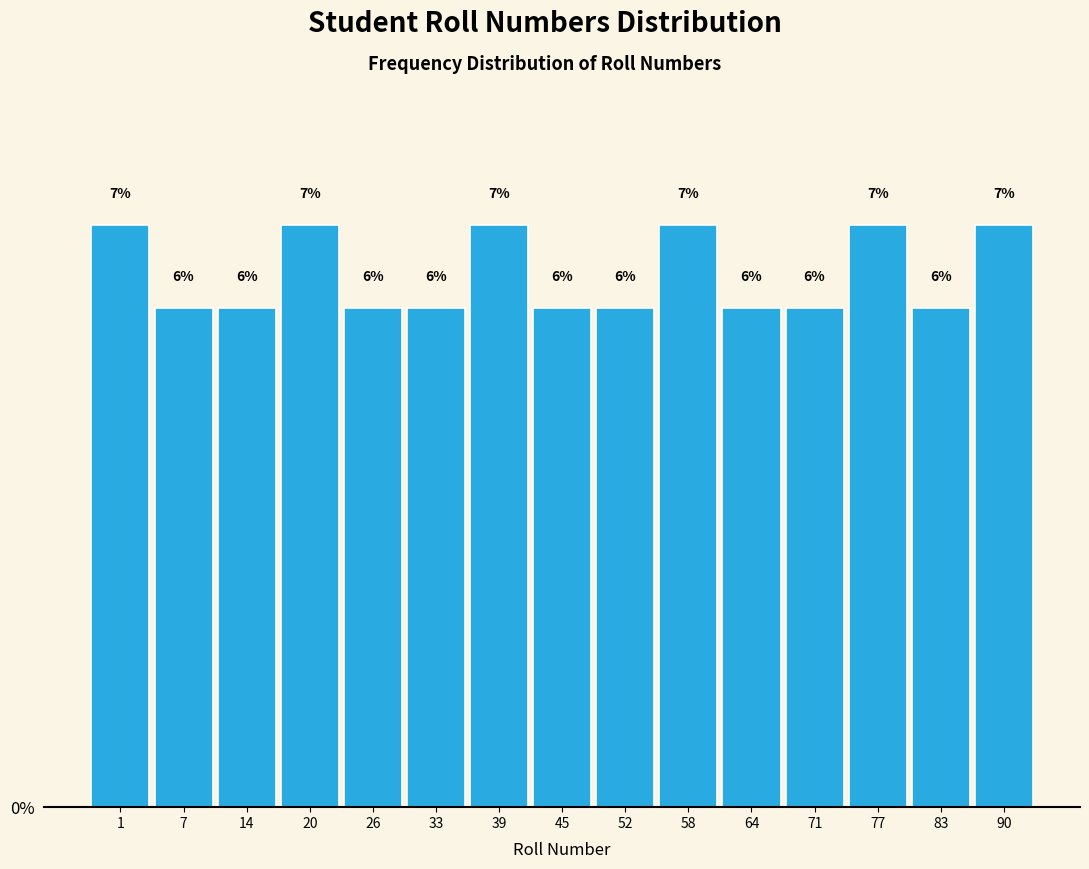

Does the chart contain any negative values?

No